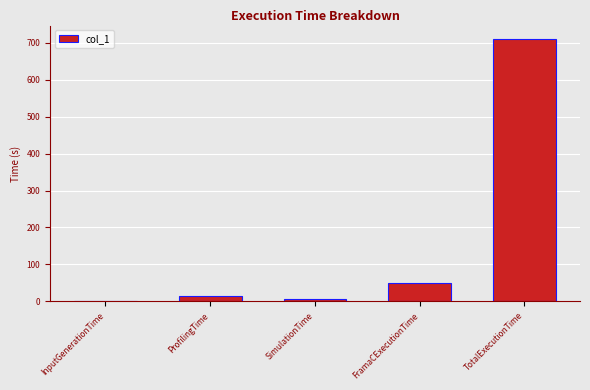

True or false: the data shows 299.3 at TotalExecutionTime.

False